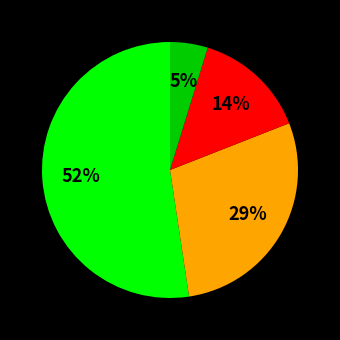

Is there any slice that represents more than half of the pie?

Yes